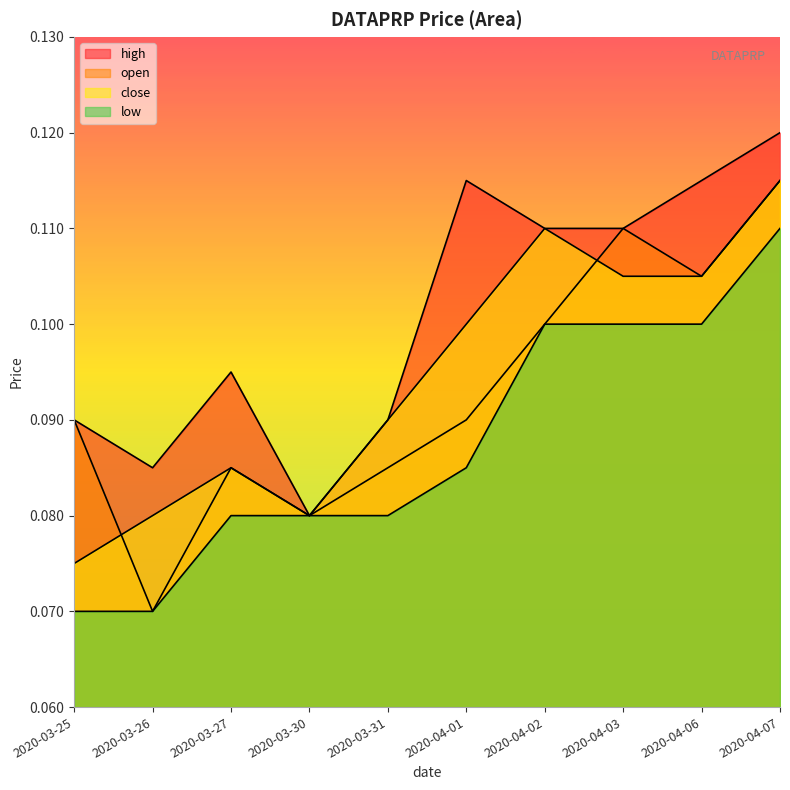

At how many categories does at least one series exceed 0?

10